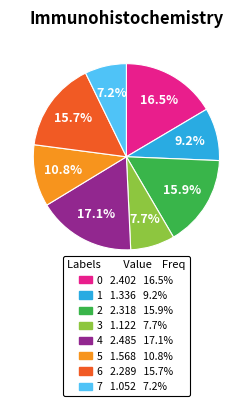

Count the number of slices in the pie.

8